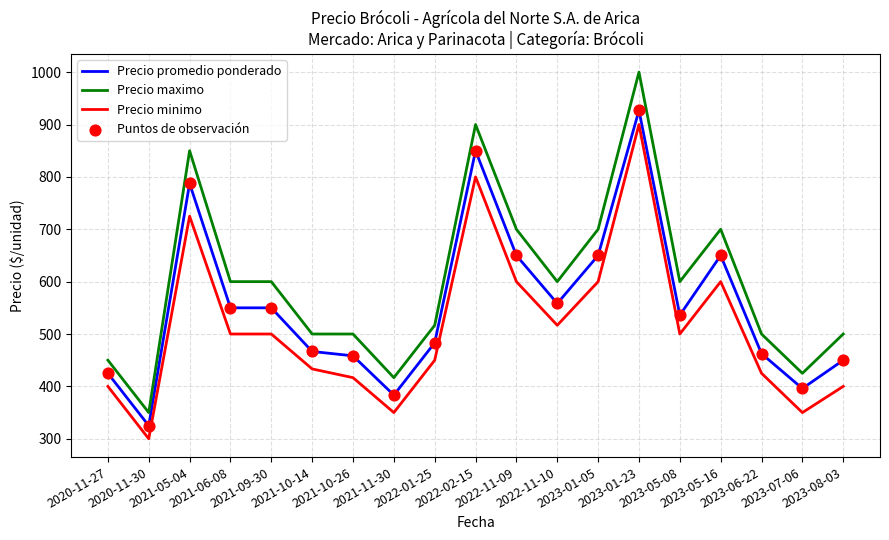

List the series in order of their overall mean, highest first.

Precio maximo, Precio promedio ponderado, Precio minimo